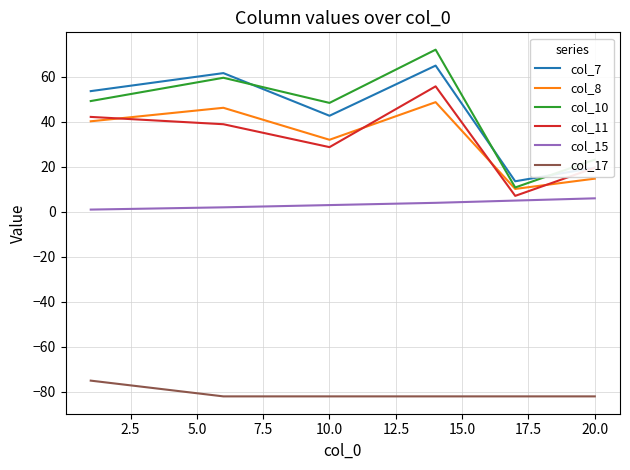

True or false: col_17 and col_8 intersect in this chart.

False